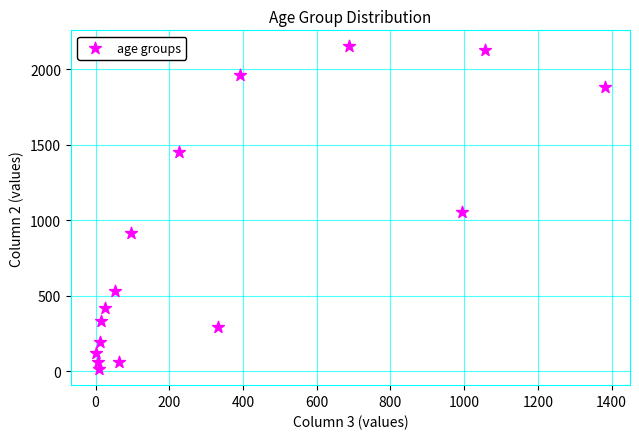

What is the range of Y values (max minus min)?

2136